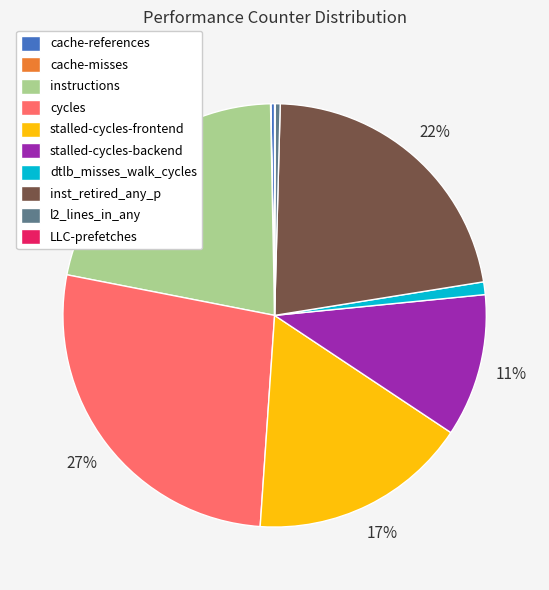

To the nearest percent, what percentage of the pie is stalled-cycles-frontend?

17%